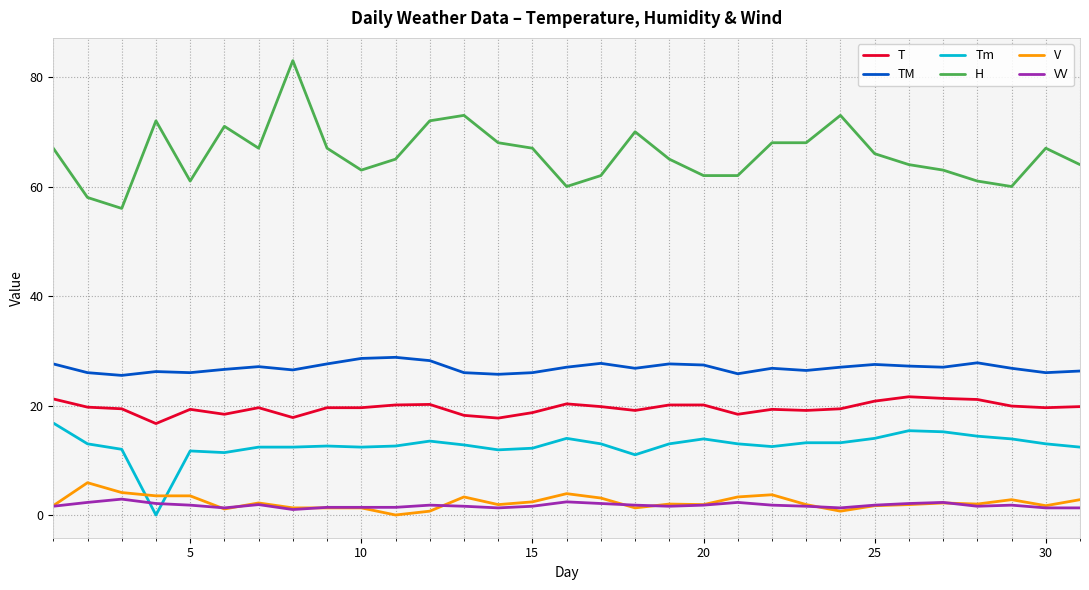

True or false: T and Tm cross at least once.

False